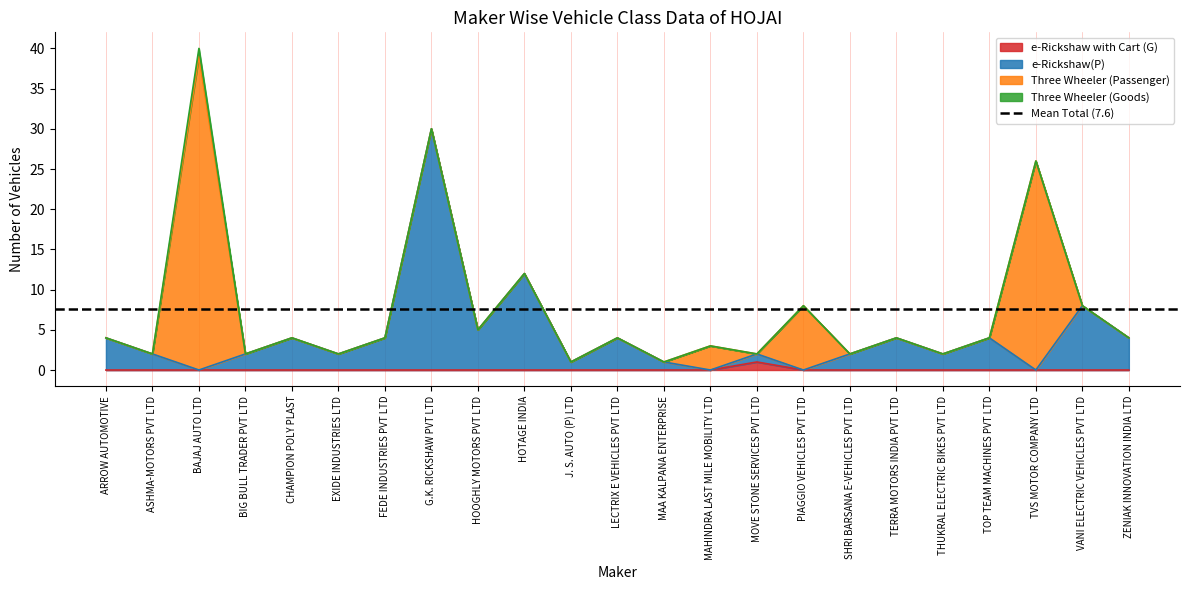

What is the spread (max minus min) of values at MAA KALPANA ENTERPRISE?

1